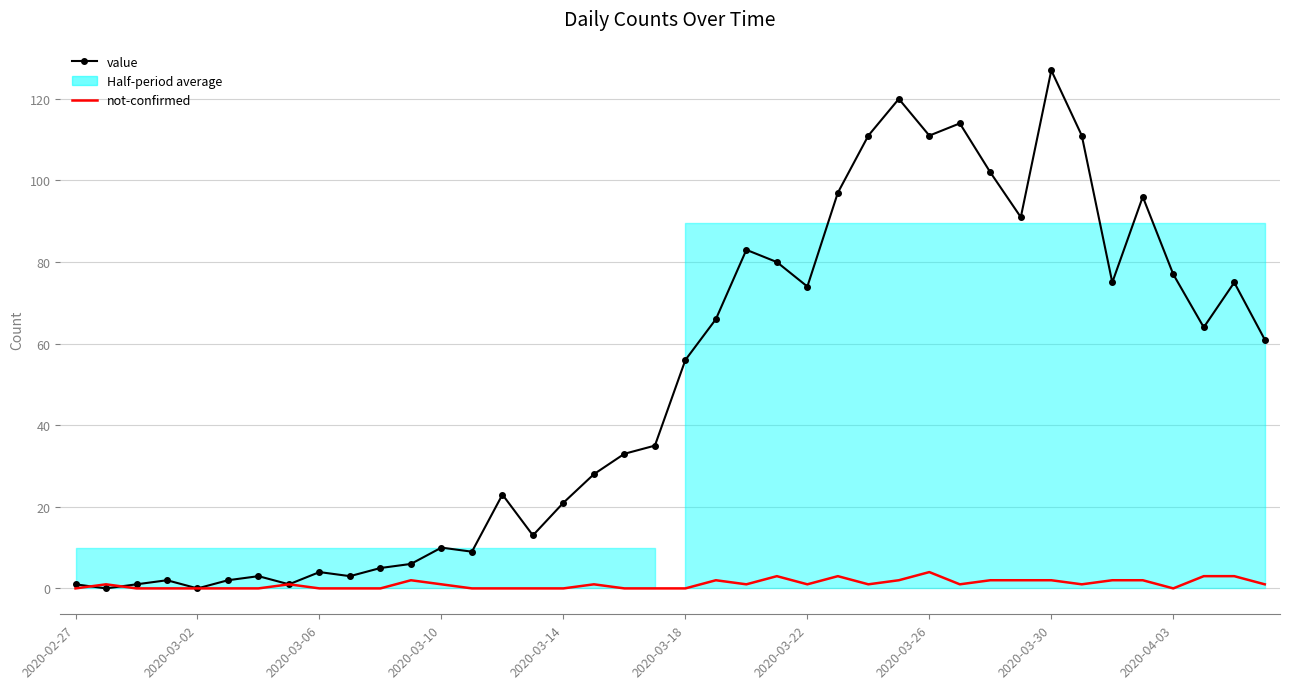

How many values in the not-confirmed series exceed 1?

13